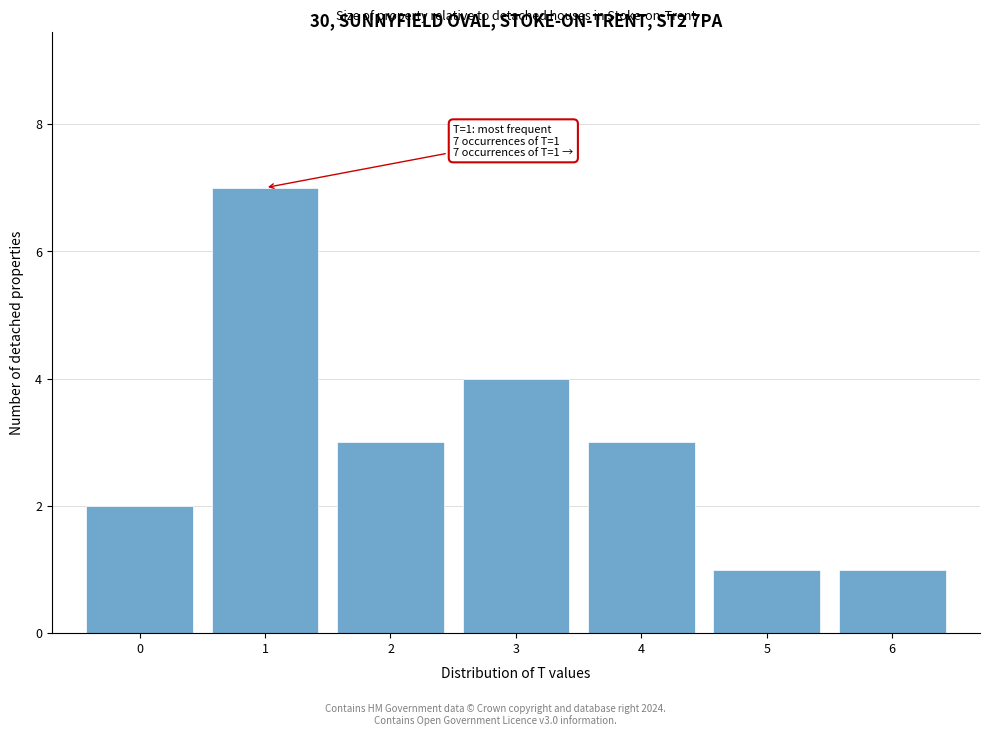

Over which range of the x-axis is the bar tallest?

0.5 to 1.5